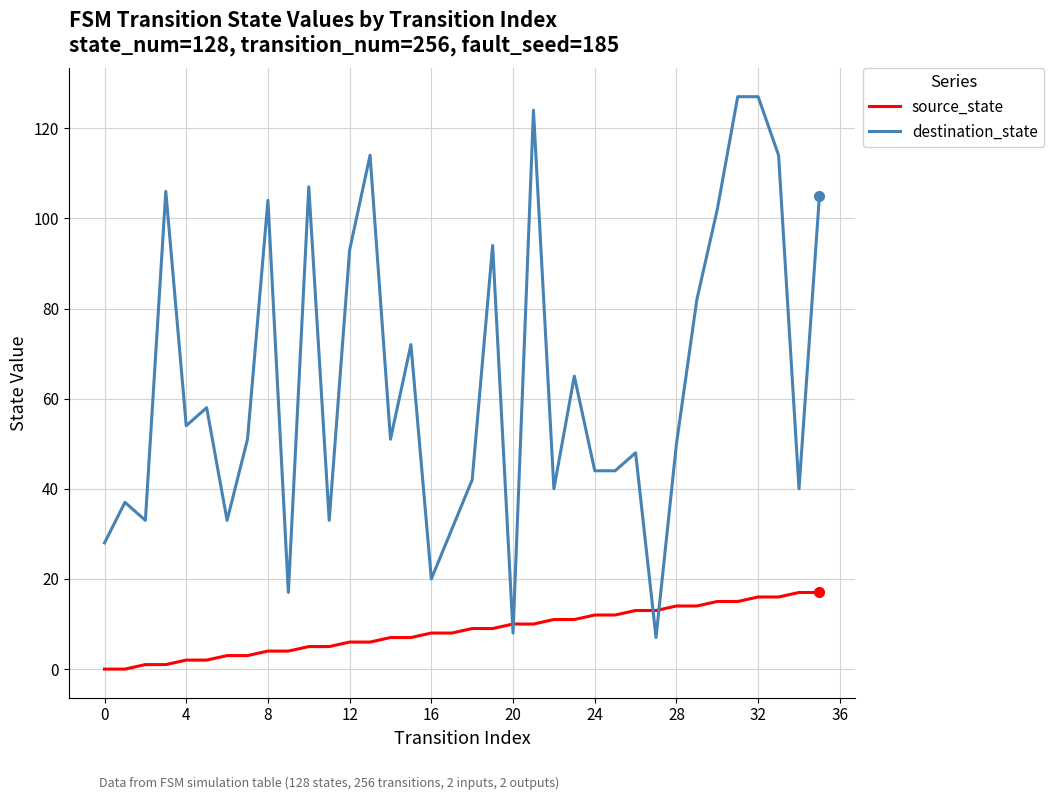

List the series in order of their peak value, lowest first.

source_state, destination_state